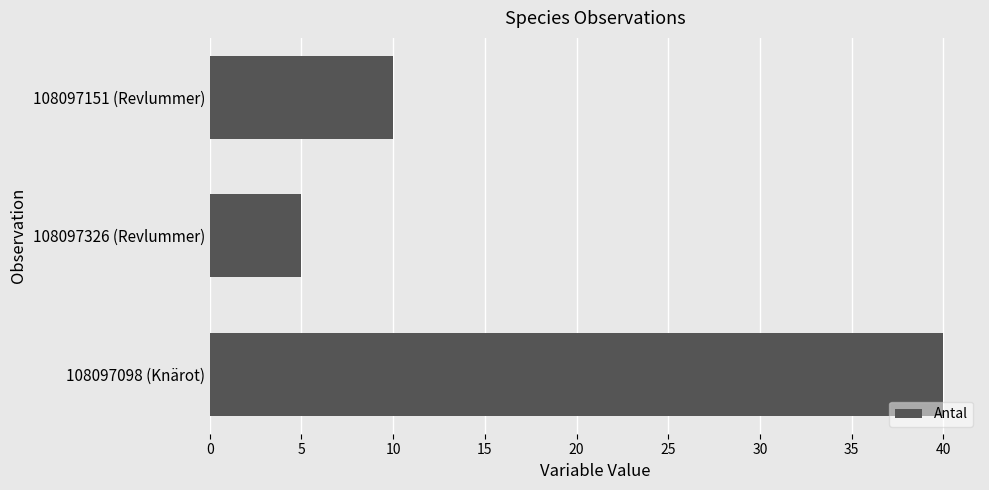

What is the average value?

18